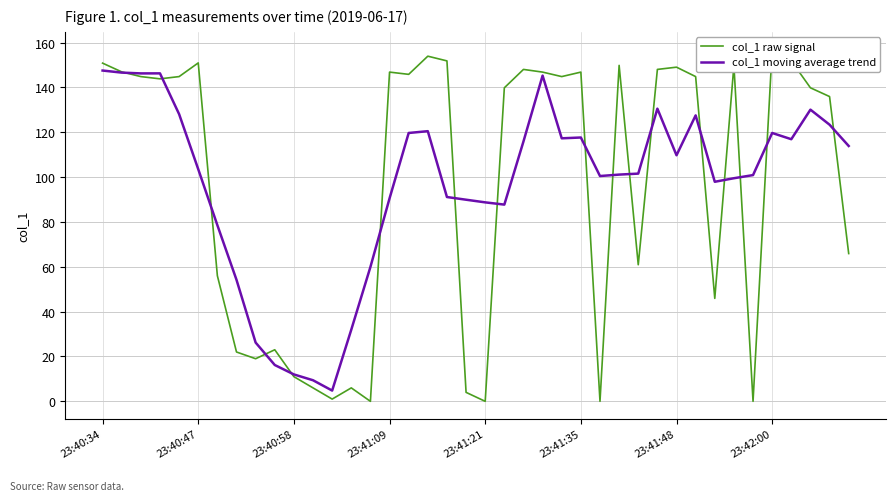

Which series changed the most between 9 and 12?

col_1 raw signal